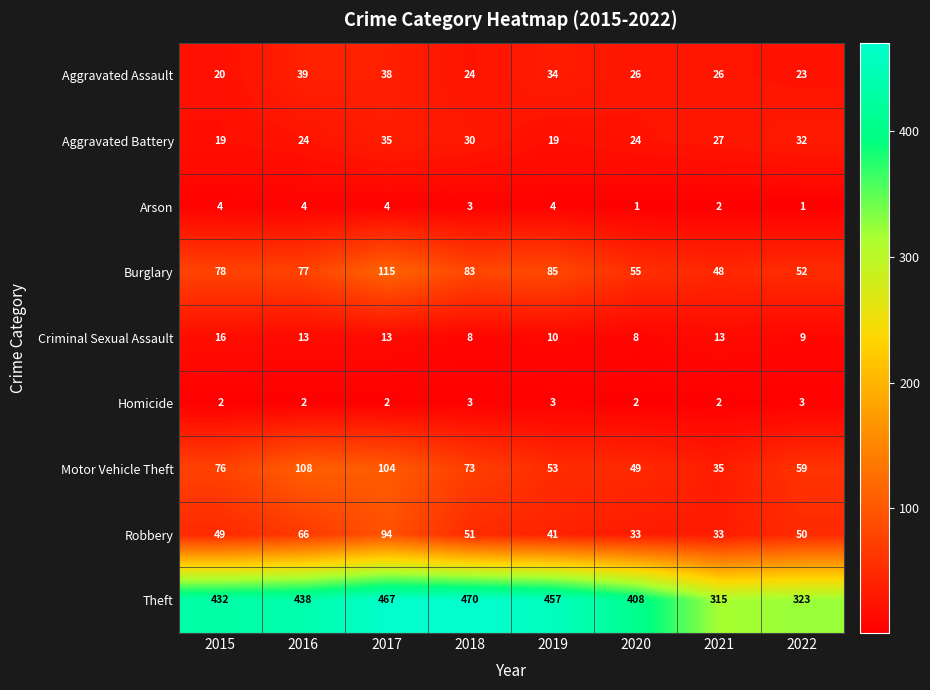

The Arson series shows 1 at 2018. True or false?

False